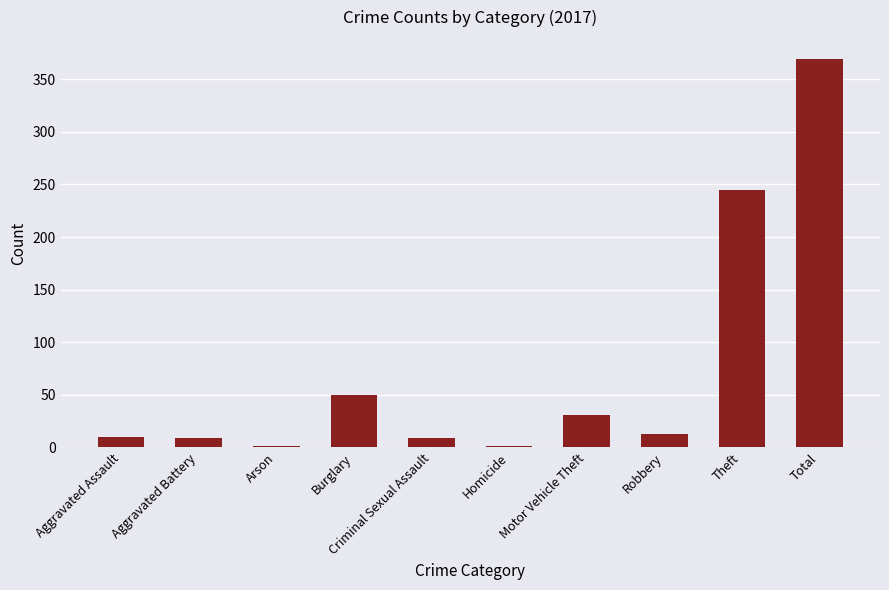

What is the maximum value shown in the chart?

369